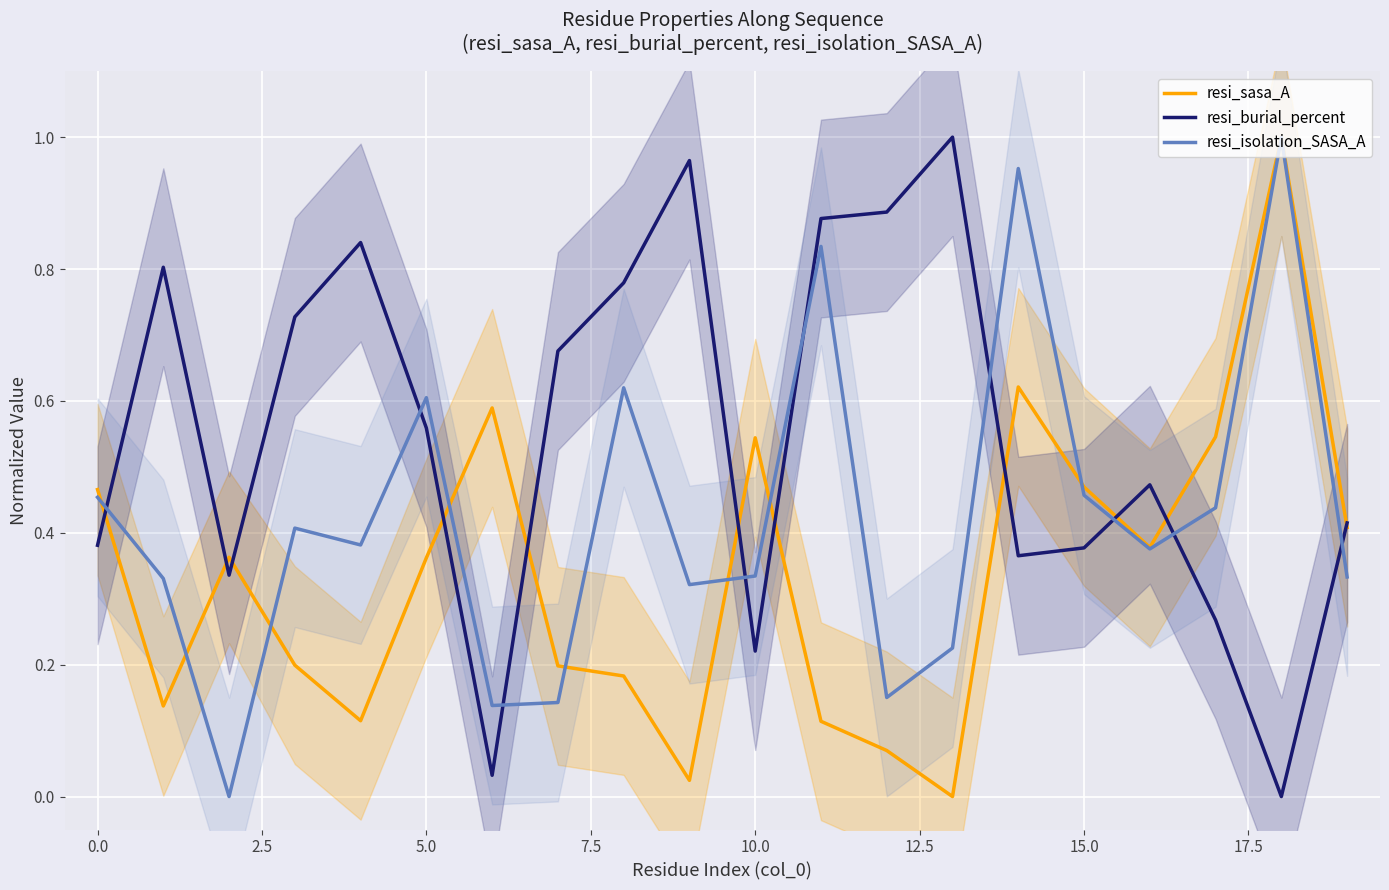

What is the value of the resi_sasa_A point at the 1st from the left?

0.5